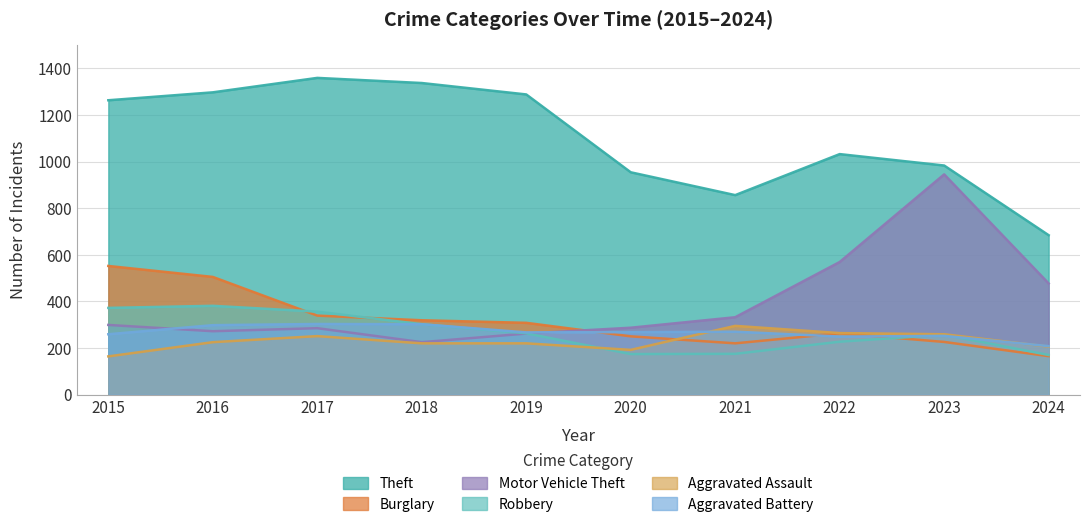

Rank the categories by Robbery value from lowest to highest.

2024, 2020, 2021, 2022, 2023, 2019, 2018, 2017, 2015, 2016